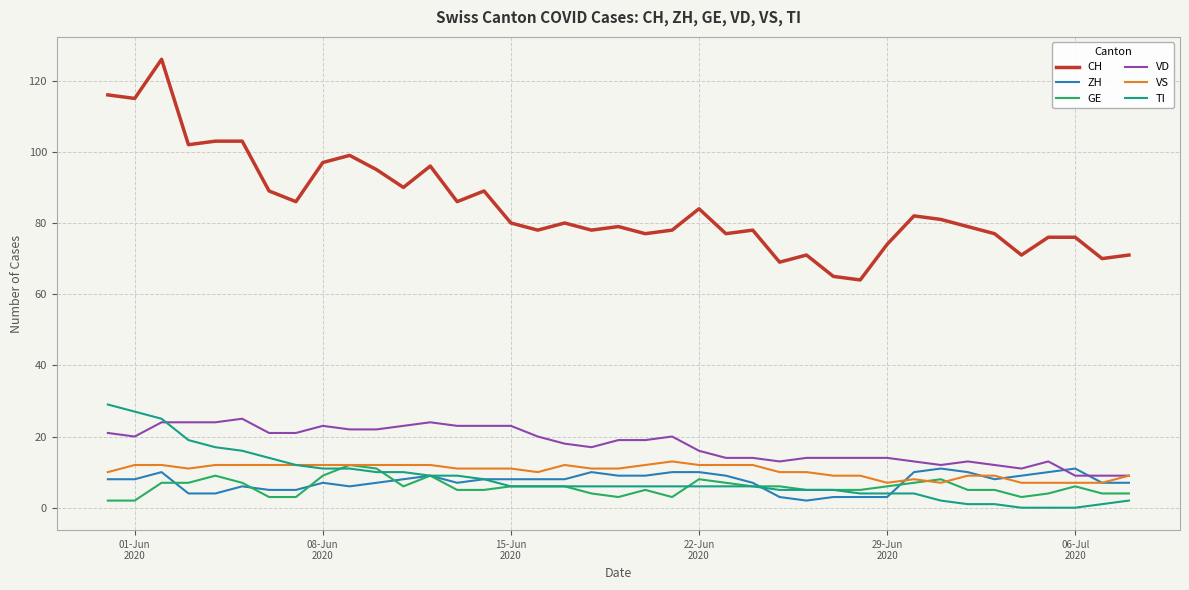

Which series has the largest range (max minus min)?

CH